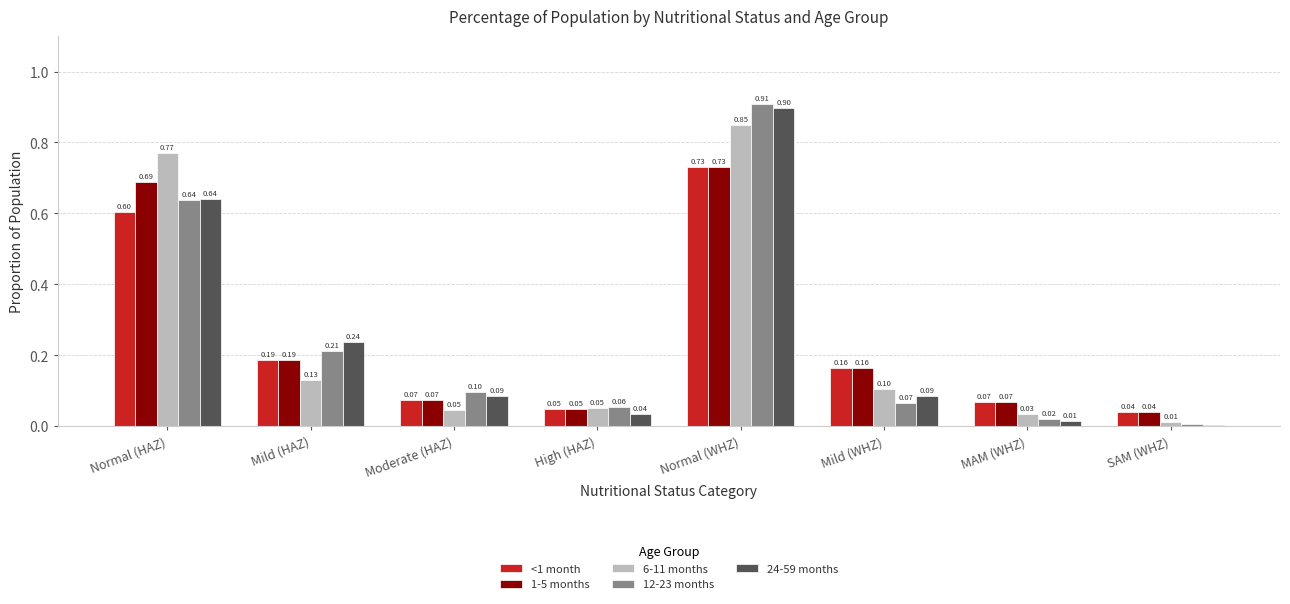

Which series changed the most between Normal (HAZ) and Moderate (HAZ)?

6-11 months